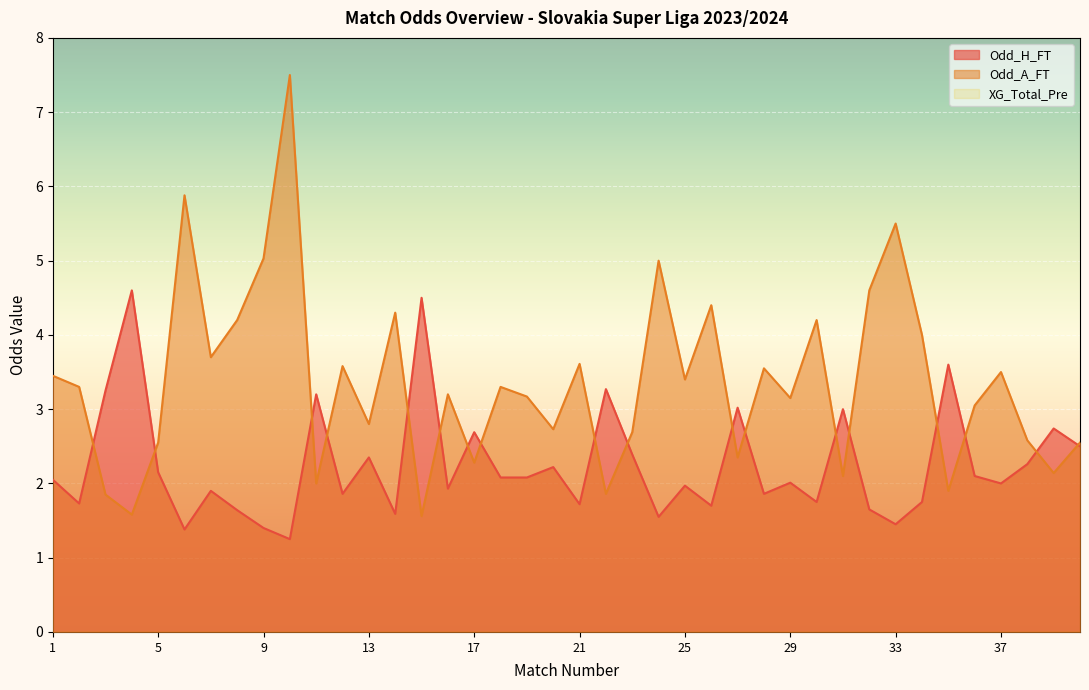

What is the average value of the Odd_A_FT series?

3.4